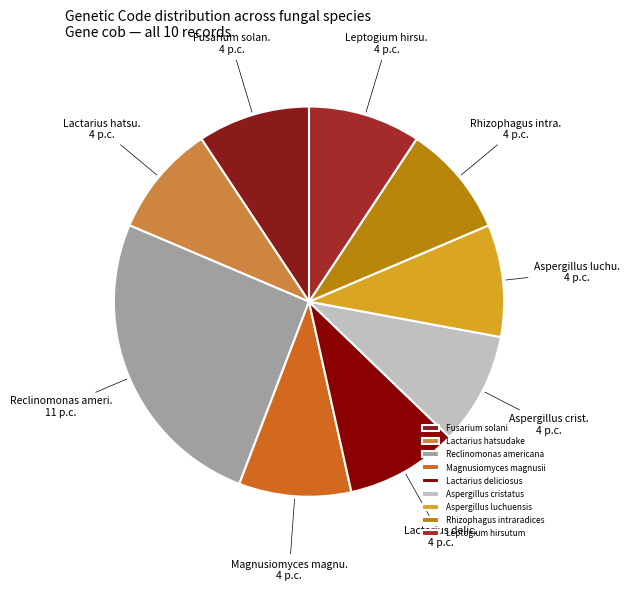

To the nearest percent, what is the combined percentage of Lactarius hatsudake and Leptogium hirsutum?

19%